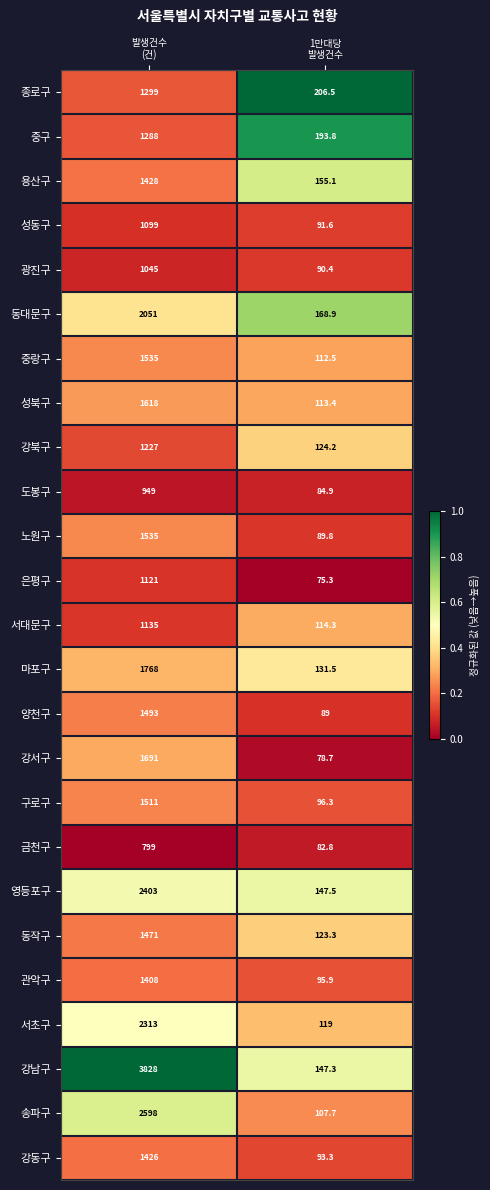

What is the sum of all 서대문구 values?

1249.3